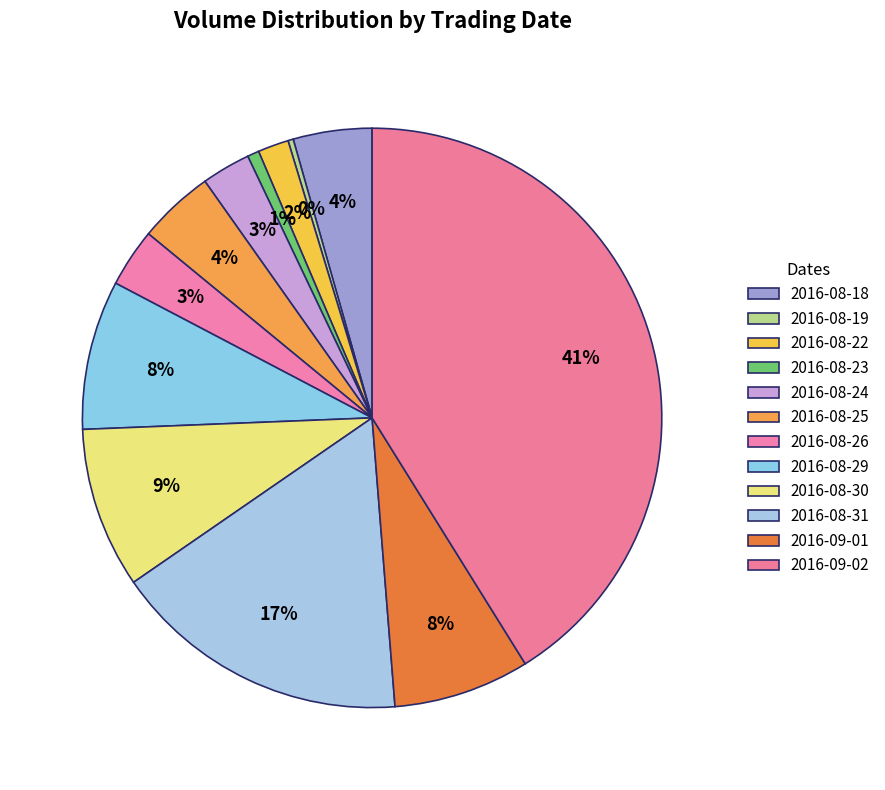

To the nearest percent, what is the average slice percentage?

8%